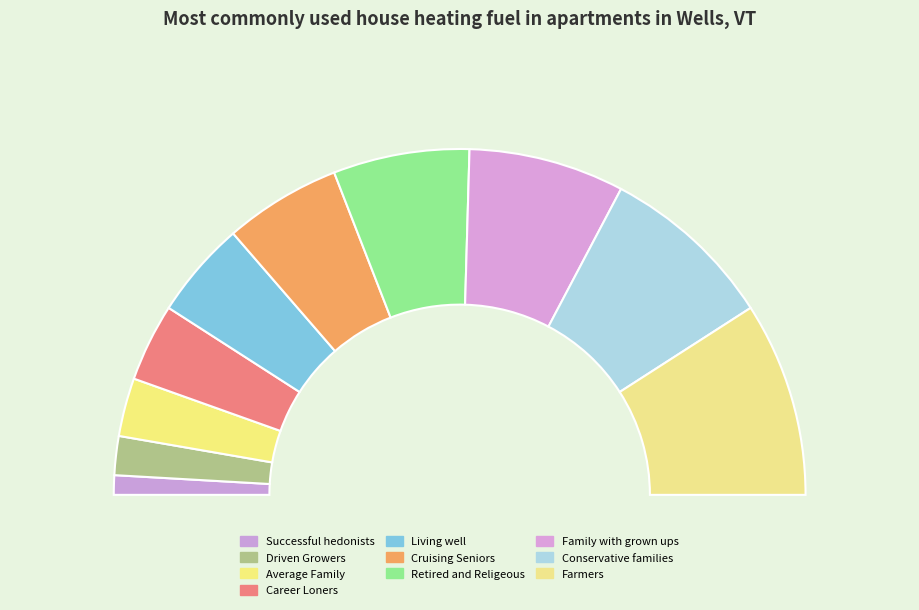

Count the number of slices in the pie.

10